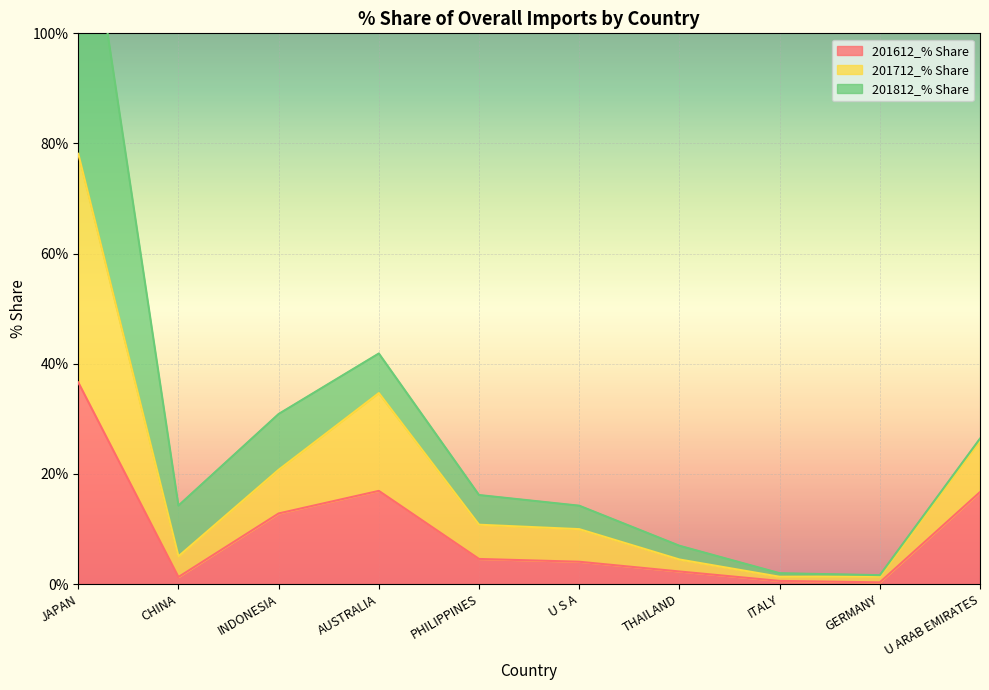

At which label does 201612_% Share reach its peak?

JAPAN